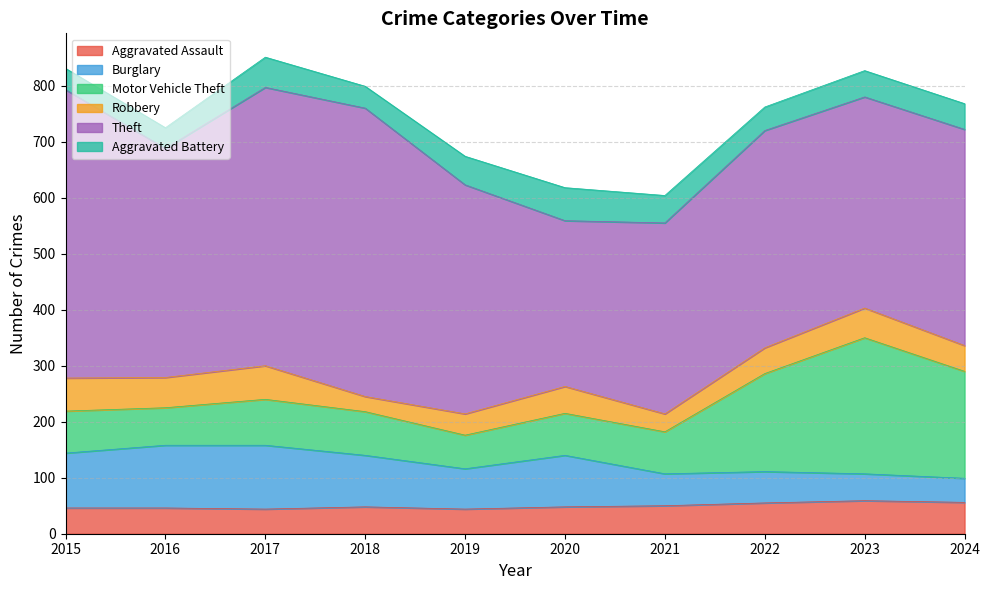

What is the sum of the Theft values at 2017 and 2019?

906